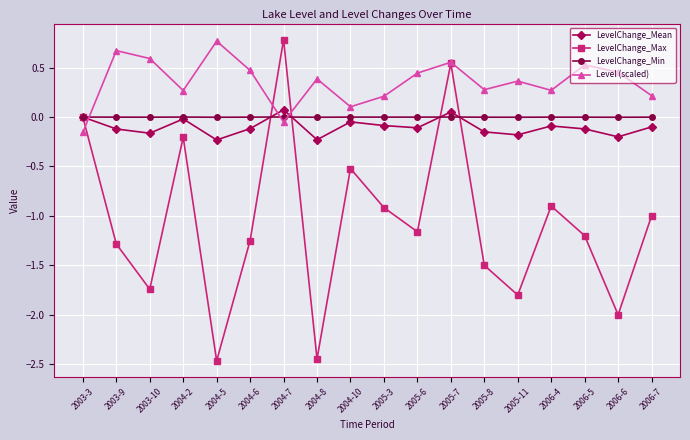

After their last crossing, which series has the higher values: Level (scaled) or LevelChange_Min?

Level (scaled)